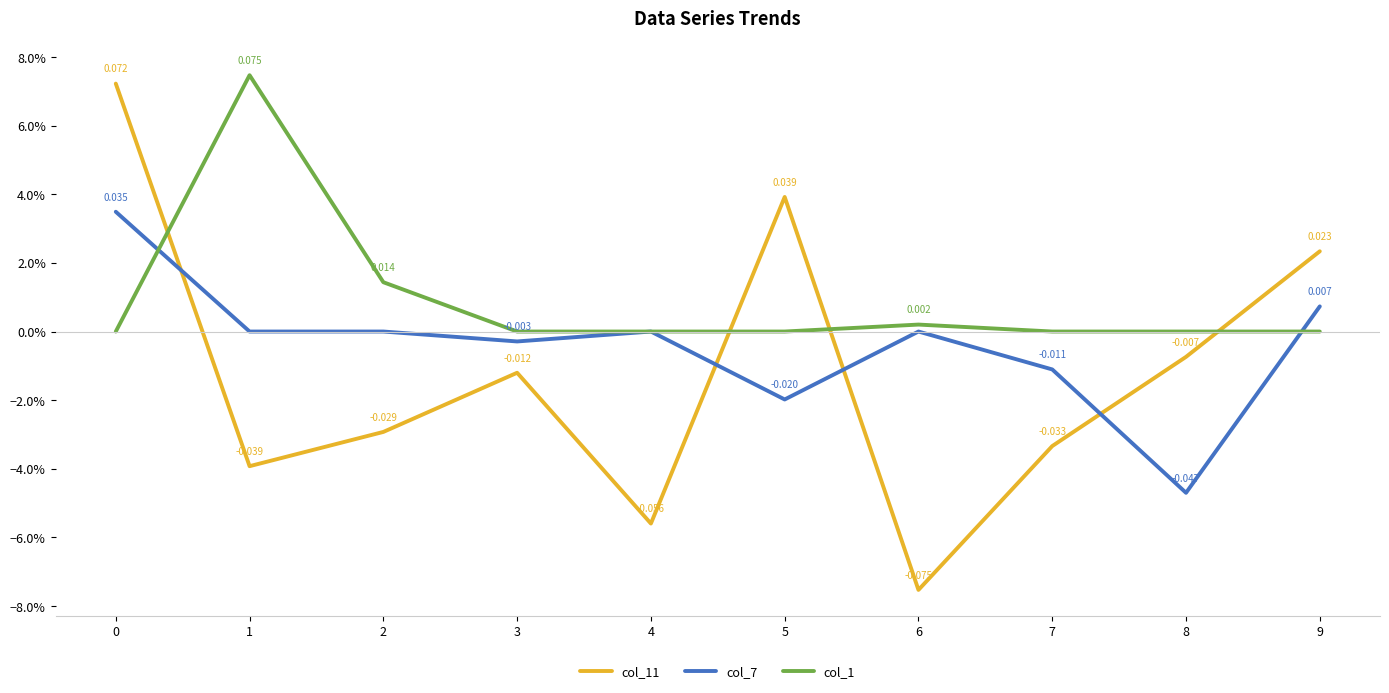

What is the maximum value shown in the chart?

0.1